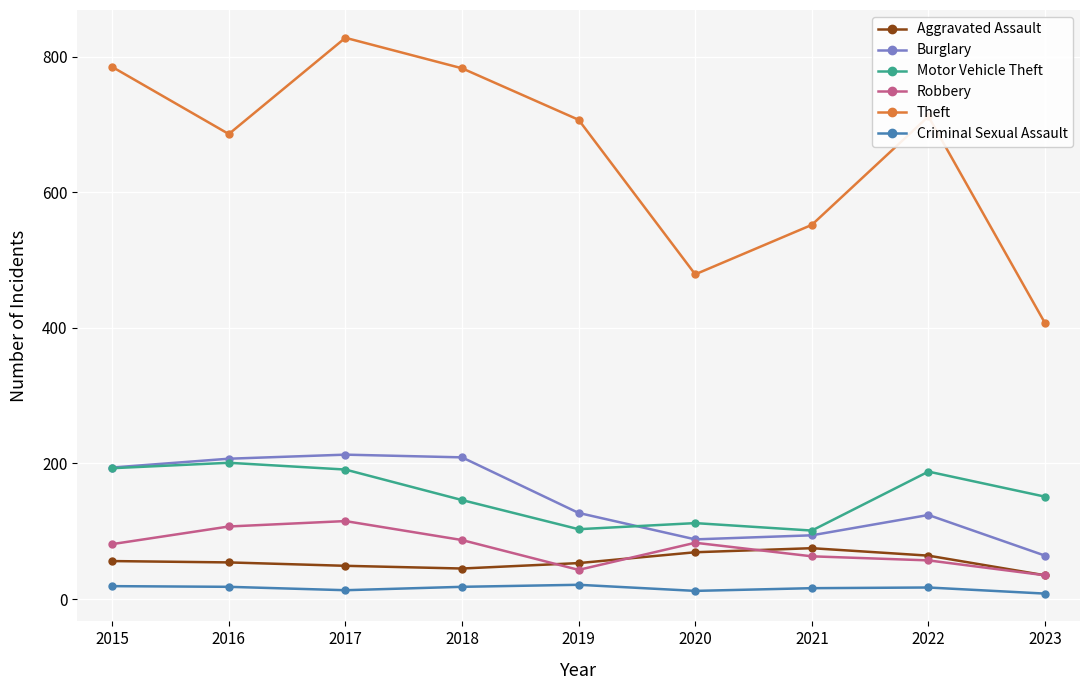

How many series are shown in this chart?

6